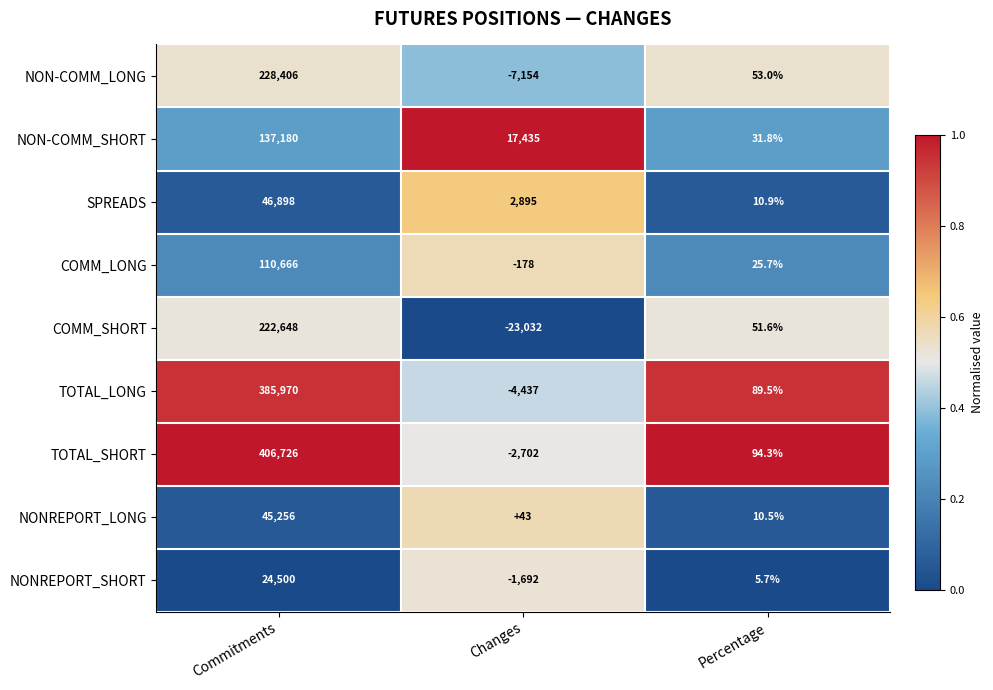

How many distinct data groups are displayed?

9